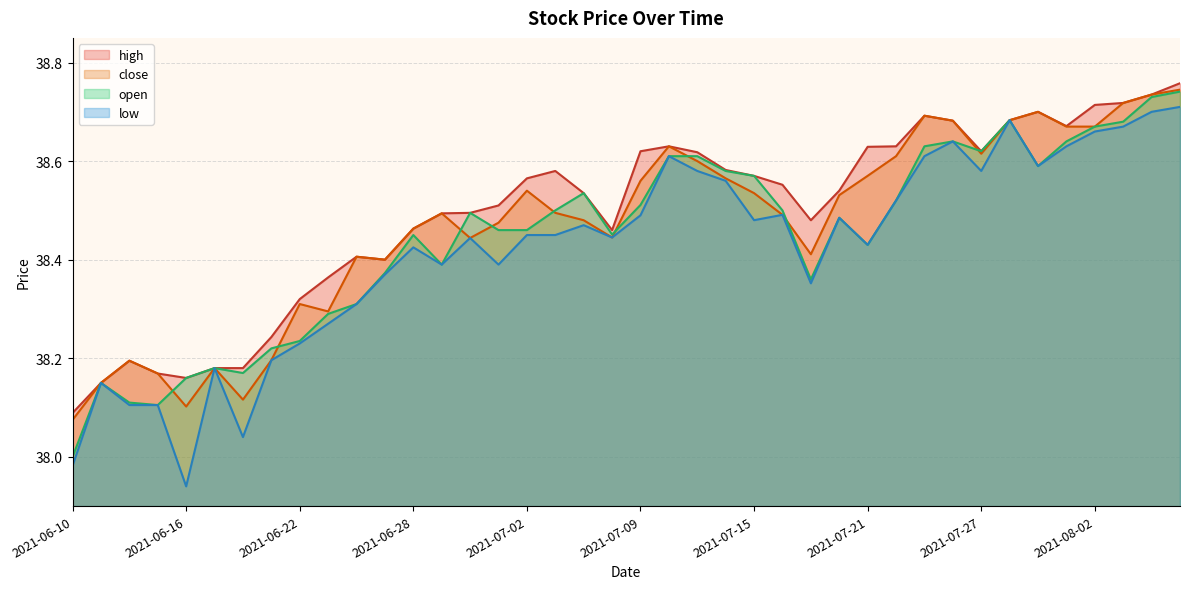

What is the label of the 29th point from the left?

2021-07-21